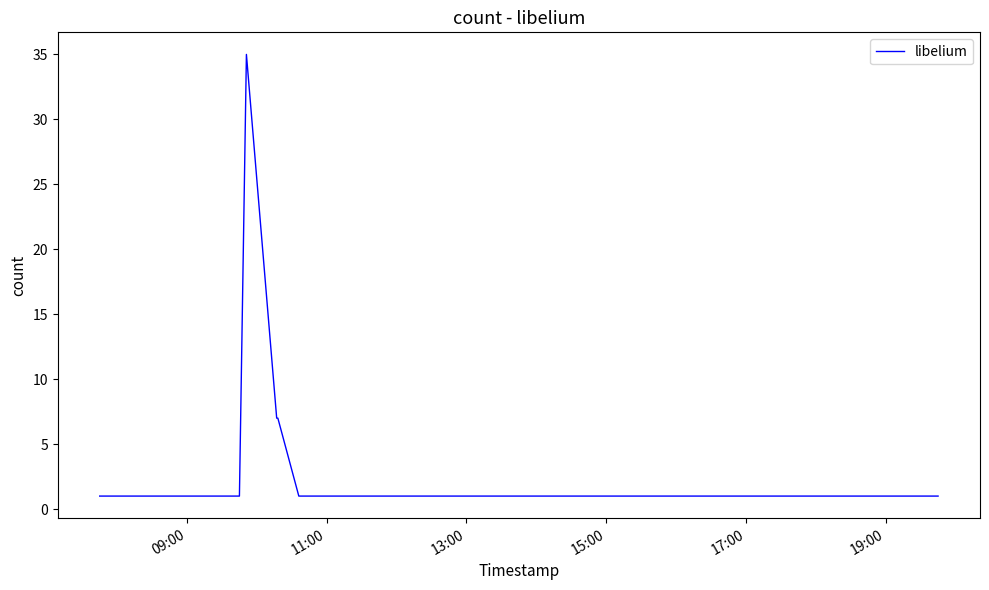

What is the greatest value displayed?

35